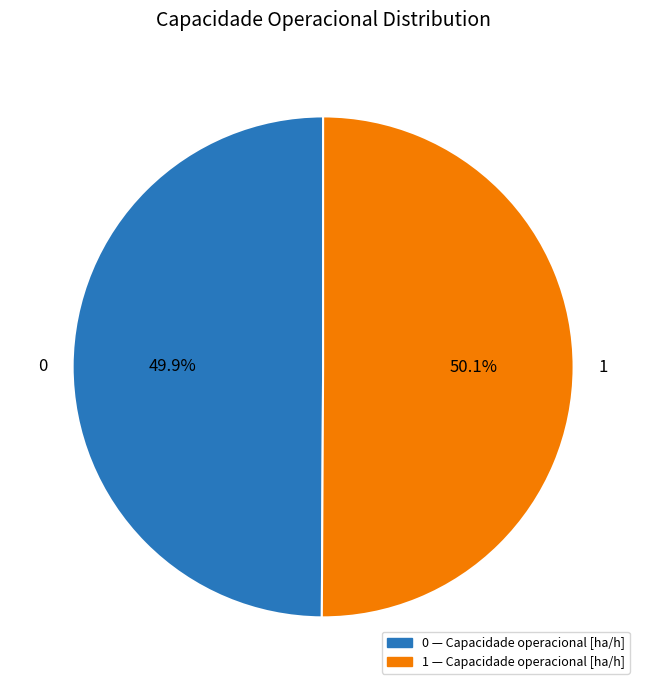

Is there a majority slice in this chart?

Yes